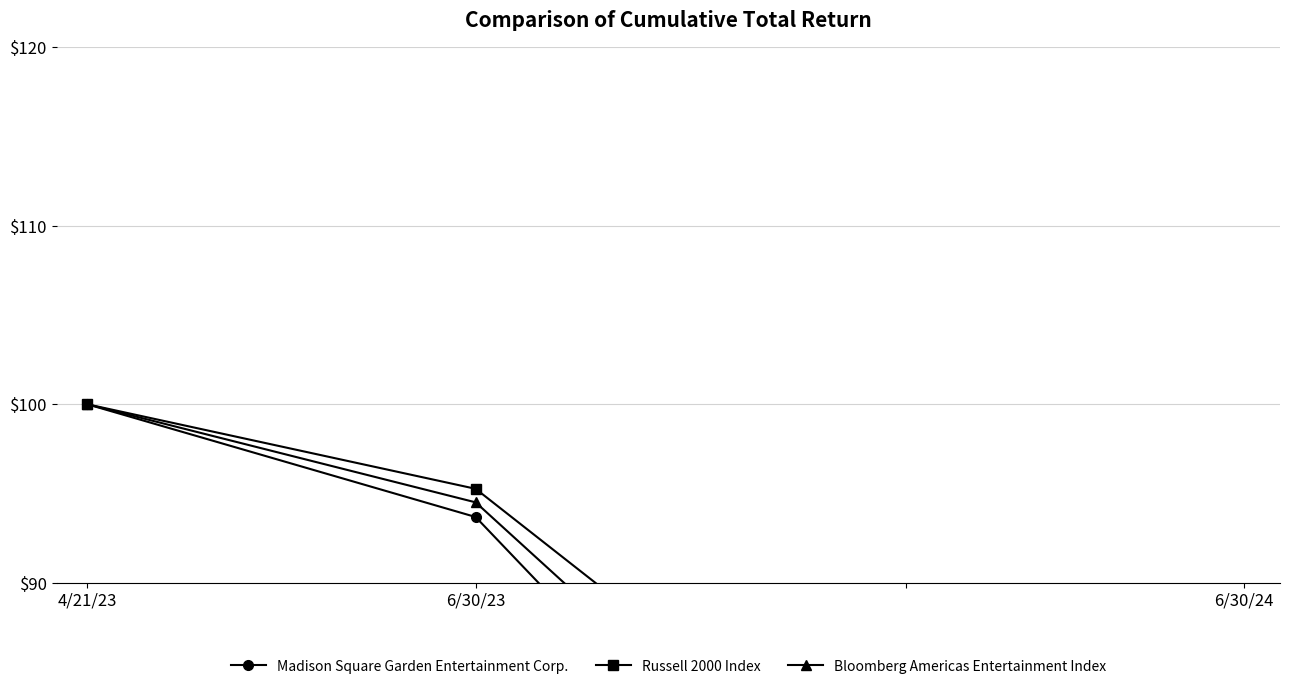

At which category does the chart reach its minimum across all series?

6/30/24